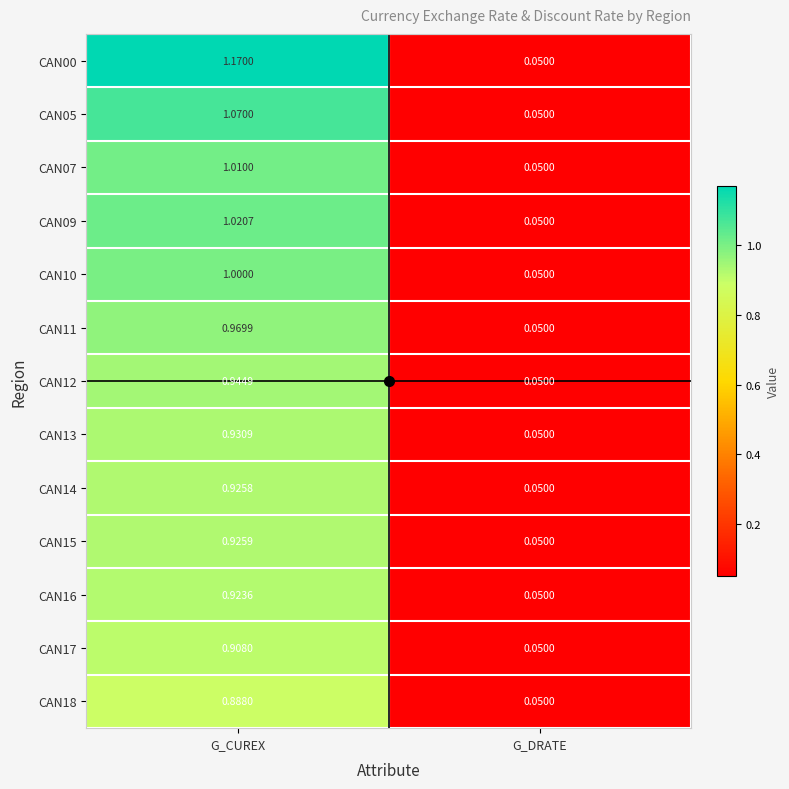

At which category is the sum across all series the highest?

G_CUREX